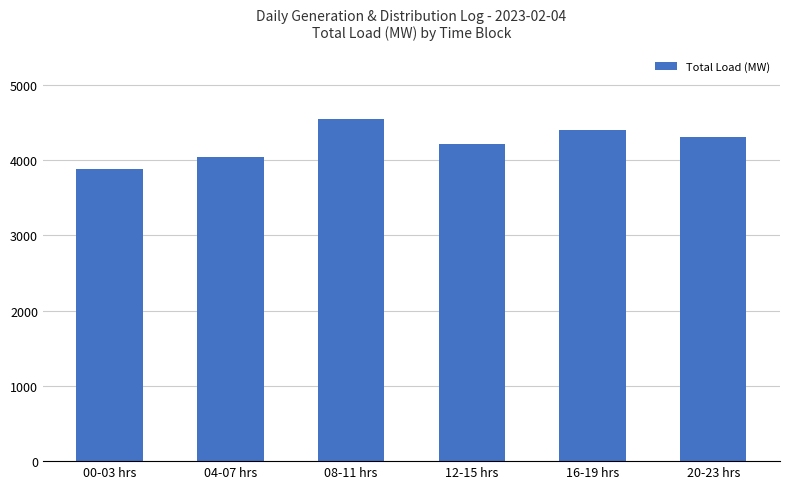

What is the label of the 2nd bar from the right?

16-19 hrs